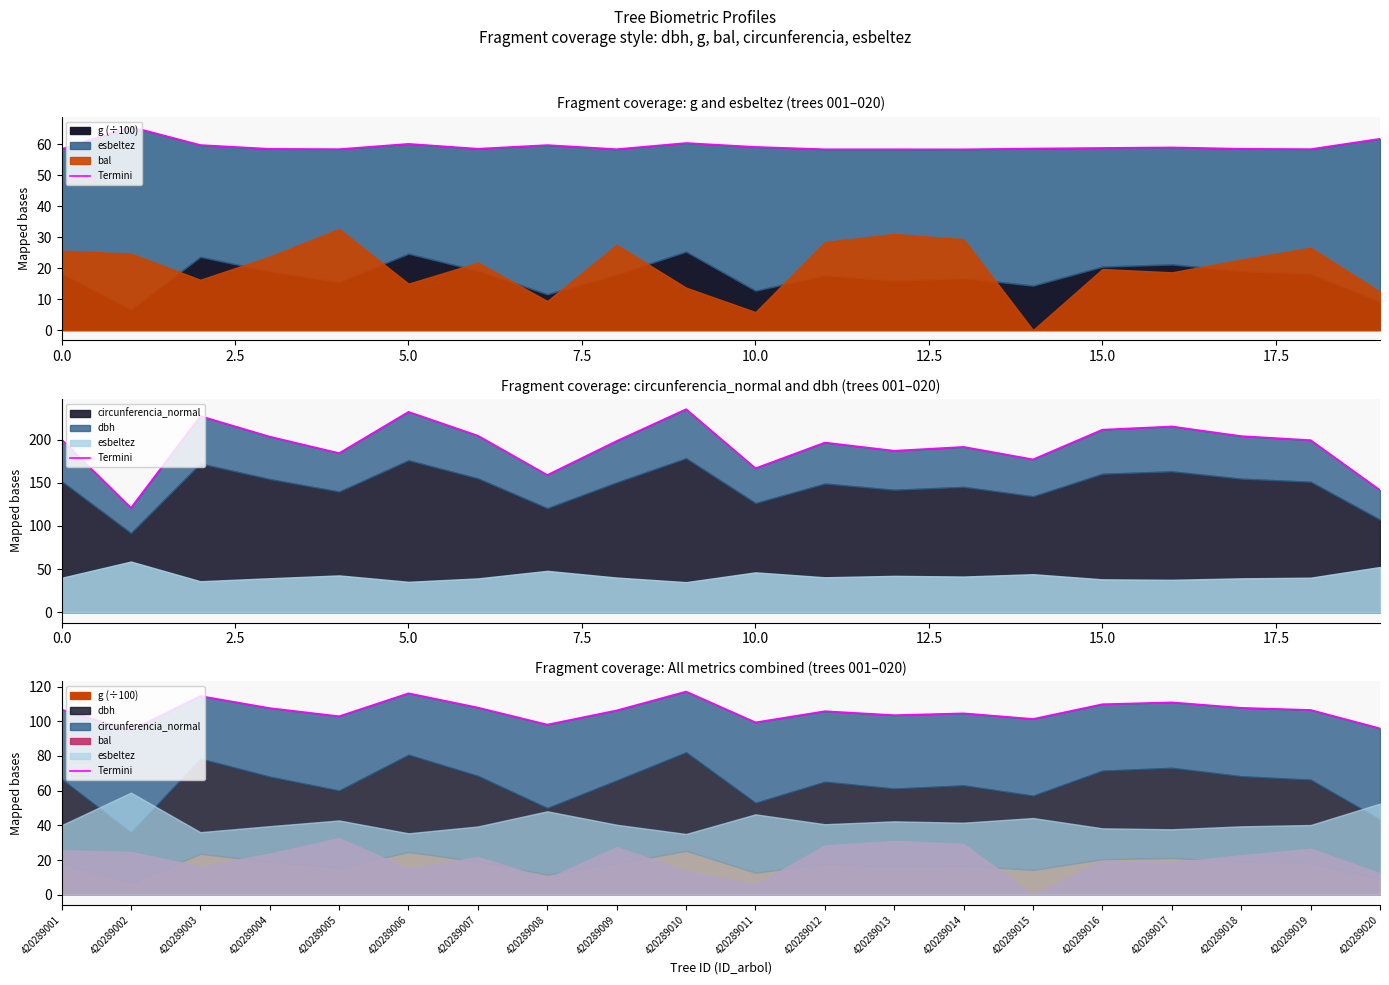

What is the average value?

105.8